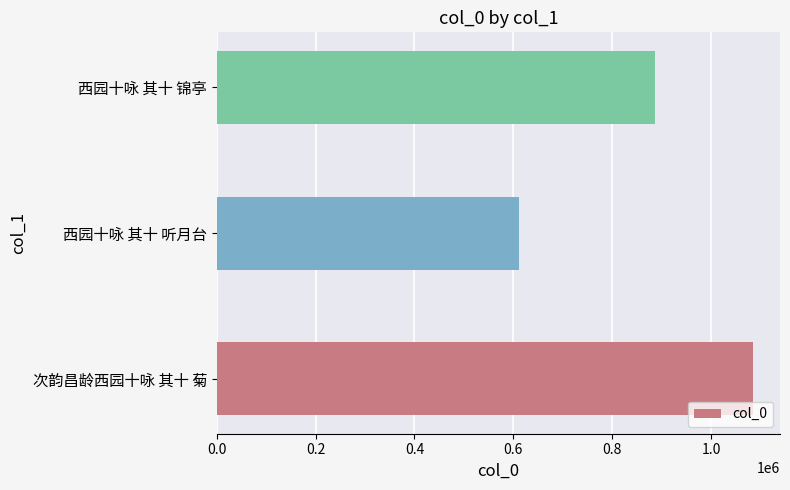

Reading bottom to top, list all the values displayed in this chart.

次韵昌龄西园十咏 其十 菊=1085193	西园十咏 其十 听月台=611376	西园十咏 其十 锦亭=887391